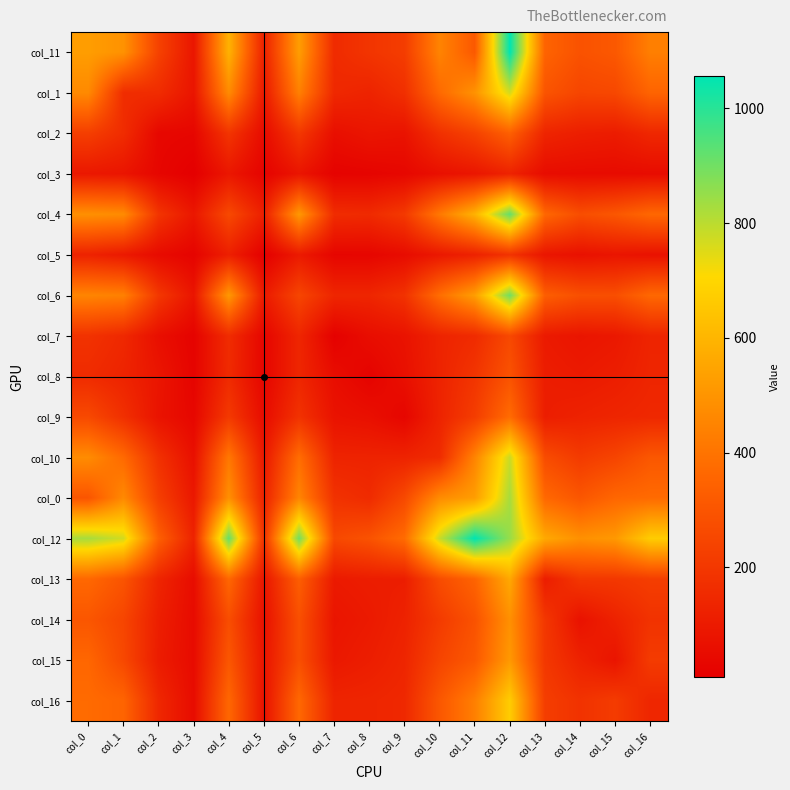

Count the number of categories in the chart.

17